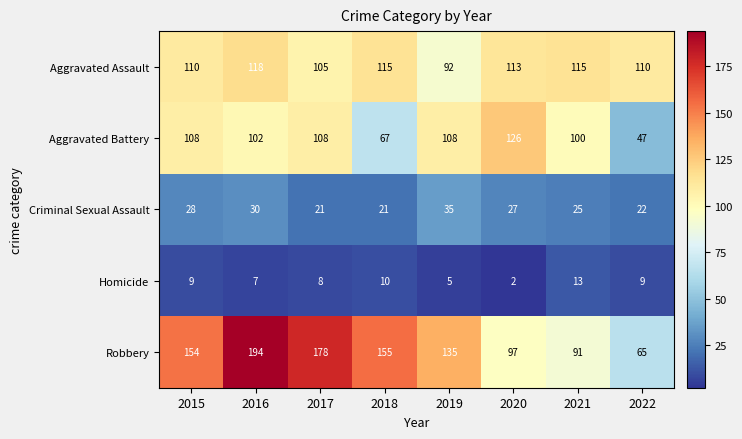

True or false: Aggravated Battery has a value of 67 at 2018.

True